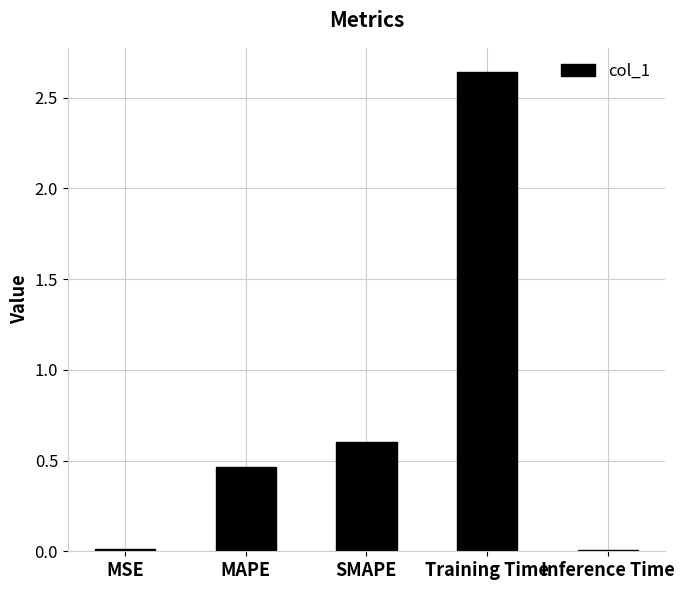

What is the change in value from MAPE to Training Time?

+2.2